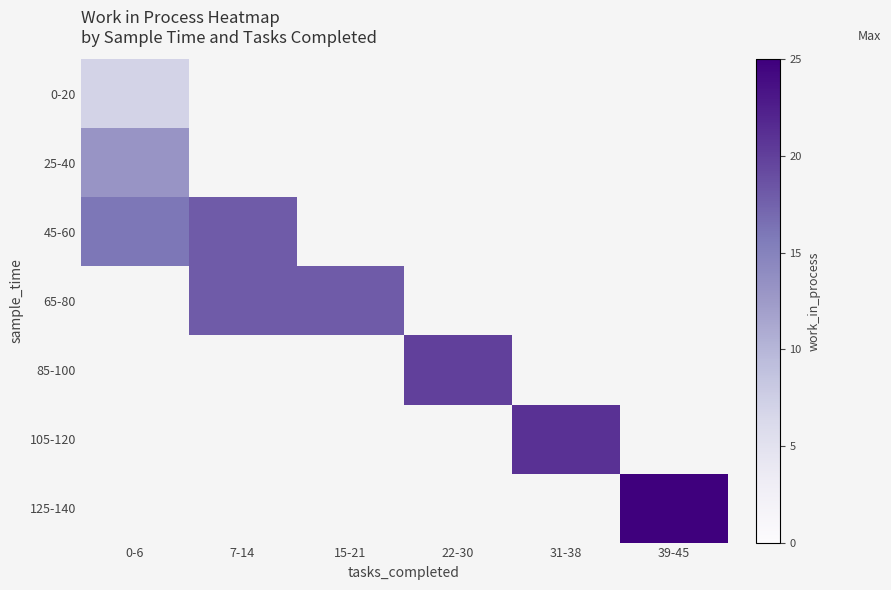

Which category has the highest value in the 0-20 series?

0-6